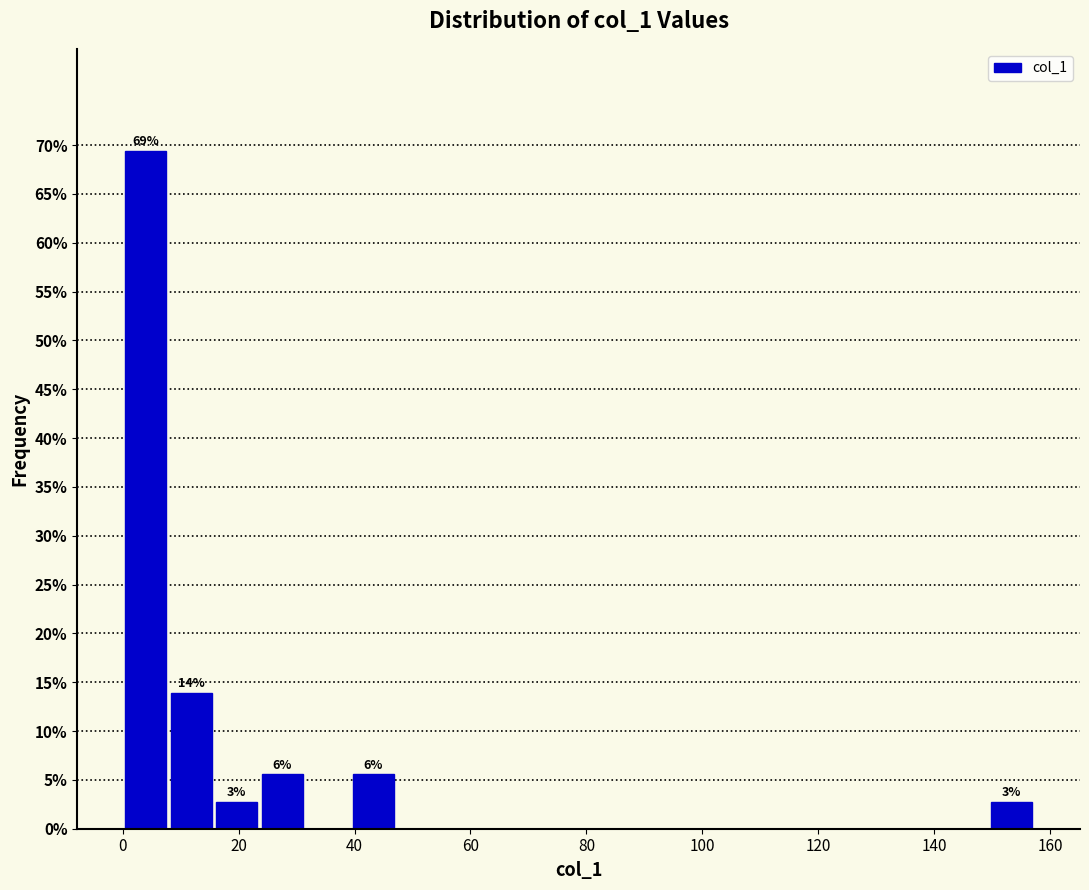

Around what value on the x-axis is the tallest bar? Give the approximate position of its centre, as read against the axis.

4